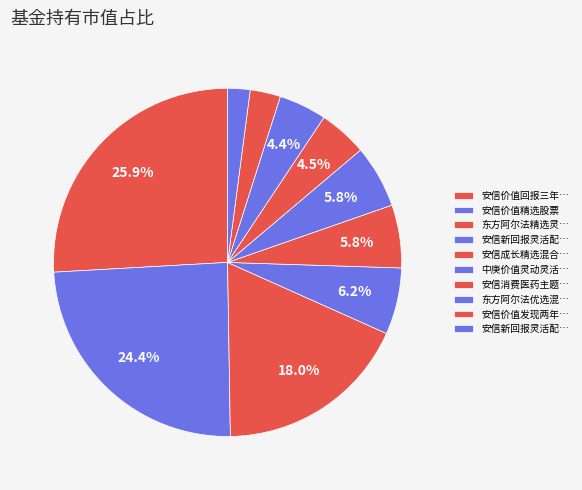

How many slices are in this pie chart?

10